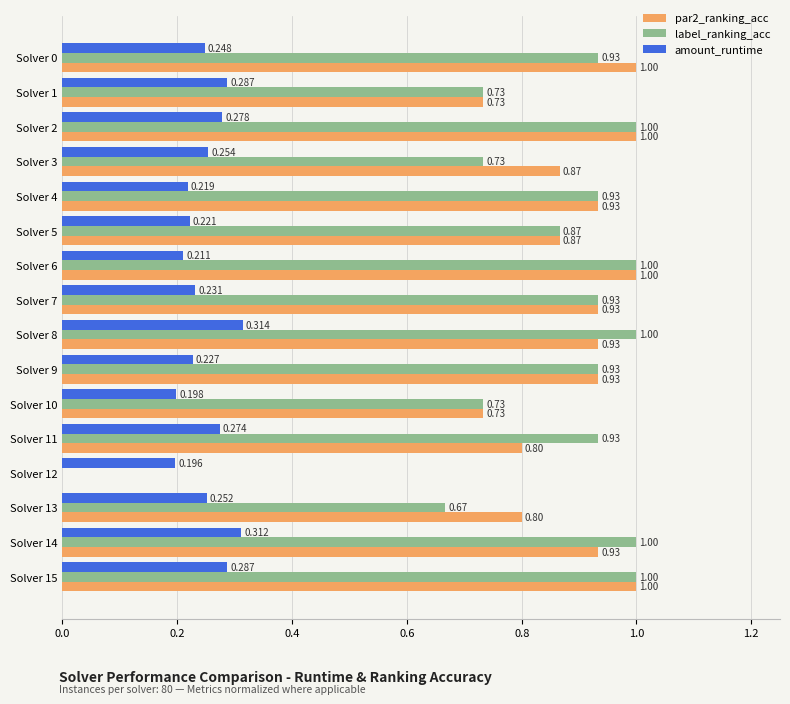

Is the value of par2_ranking_acc at Solver 1 greater than the value of label_ranking_acc at Solver 6?

No